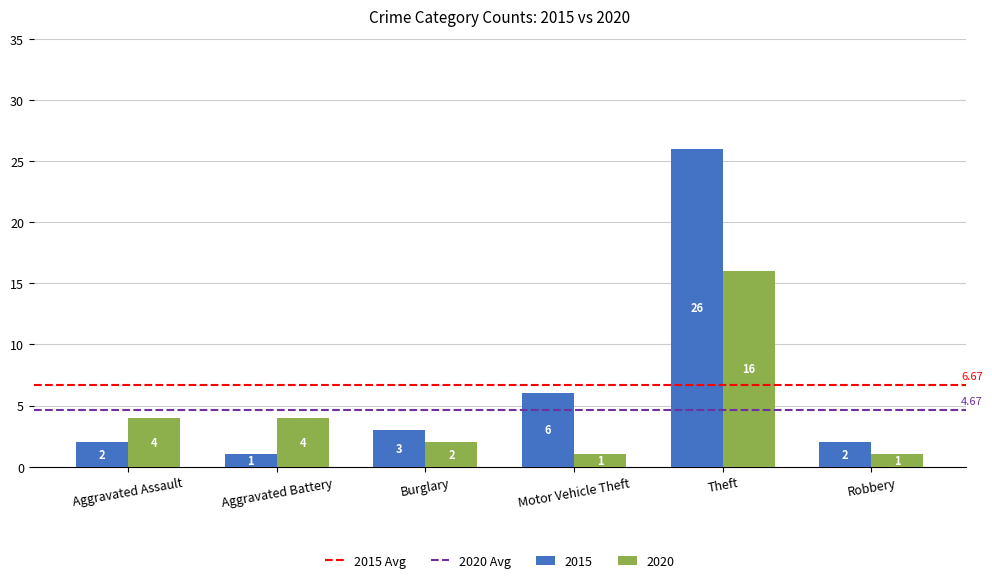

Which category has the highest value across all series?

Theft